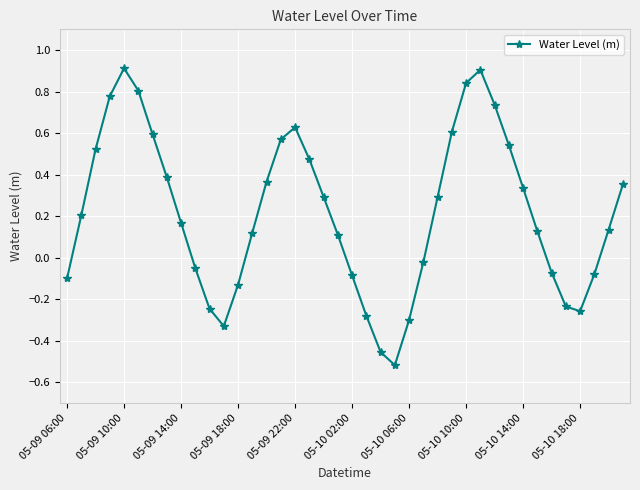

What is the difference between the second highest and minimum values?

1.4